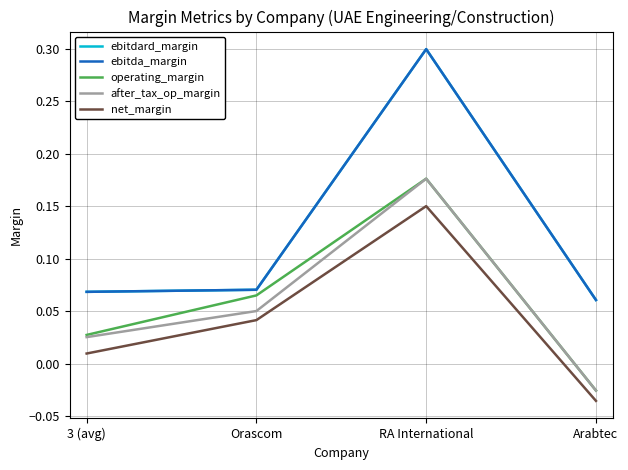

Does the chart display data point markers on the line(s)?

No